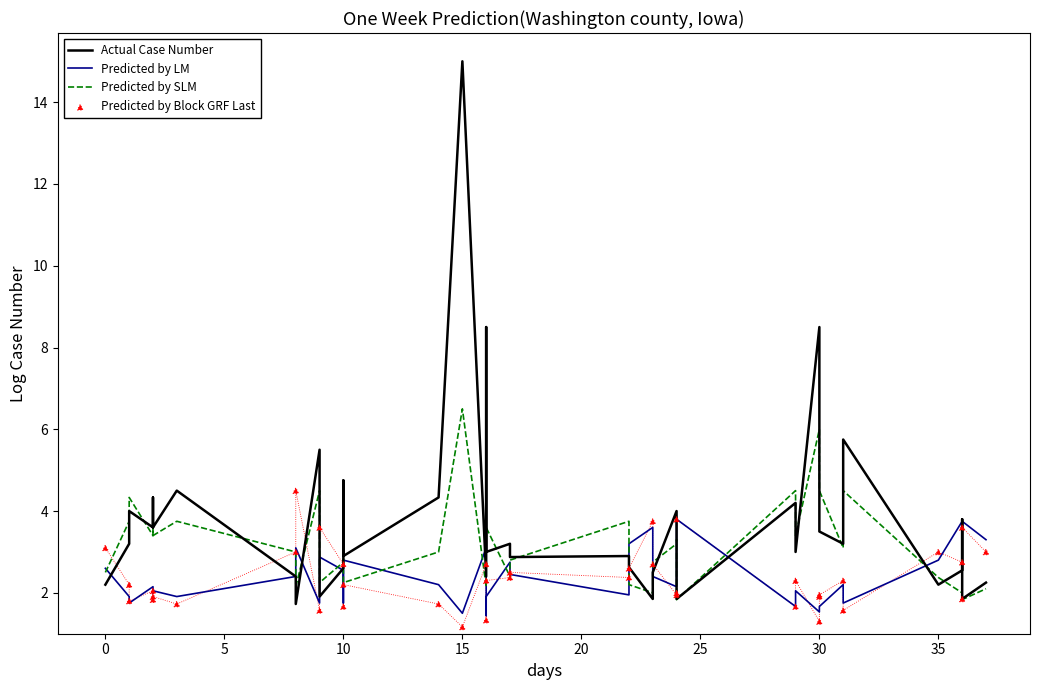

At how many categories does at least one series exceed 1?

40